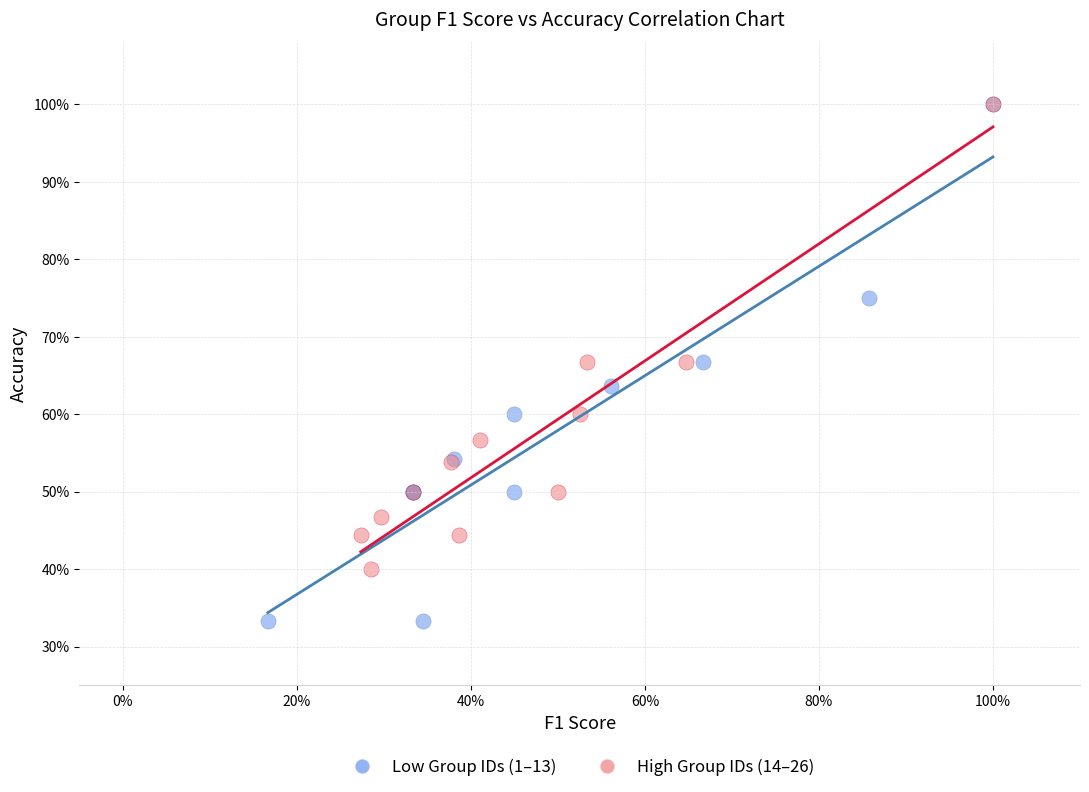

What are all the series names shown in the legend?

Low Group IDs (1–13), High Group IDs (14–26)